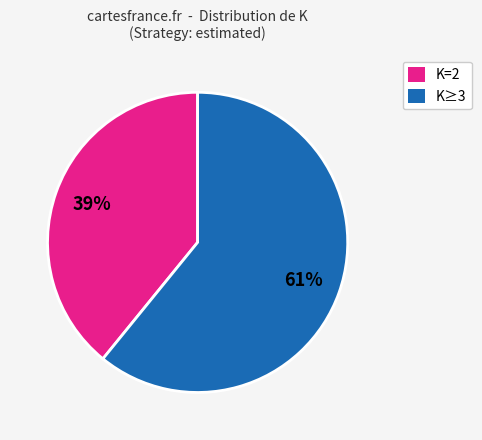

Is there any slice that represents more than half of the pie?

Yes